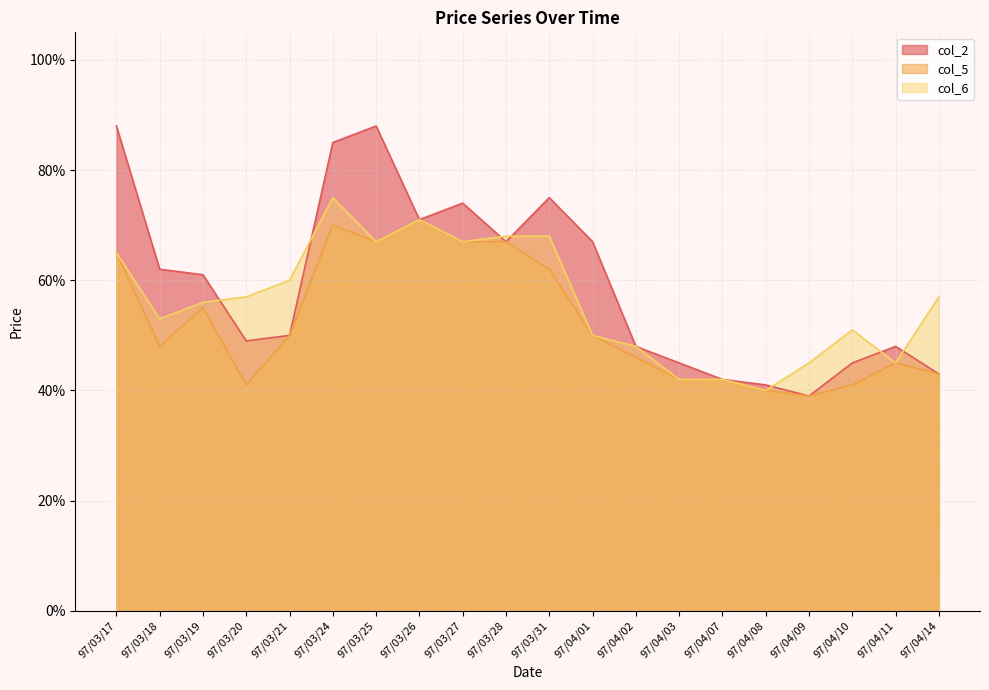

Where is col_6 nearest to the value 0?

97/04/08